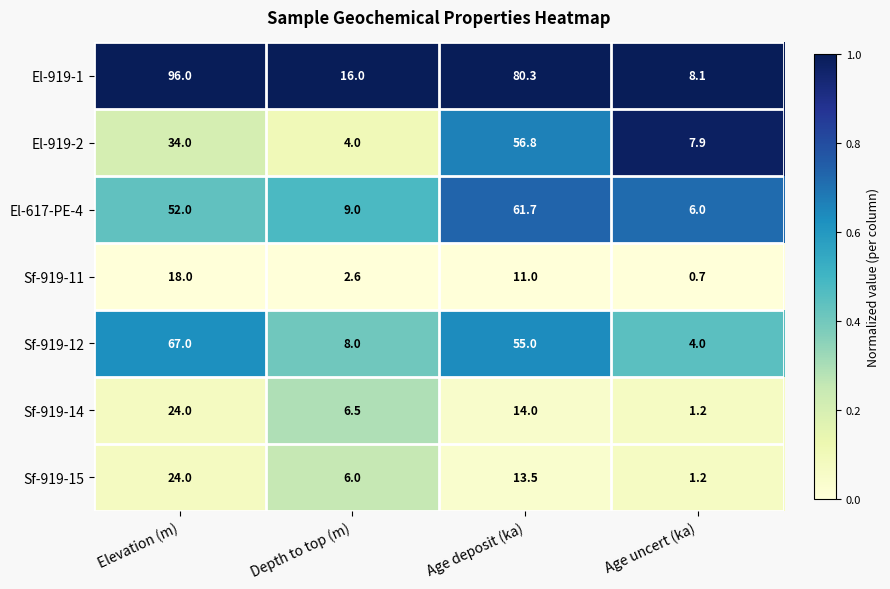

Count the Sf-919-15 values in the range 6 to 24.

3